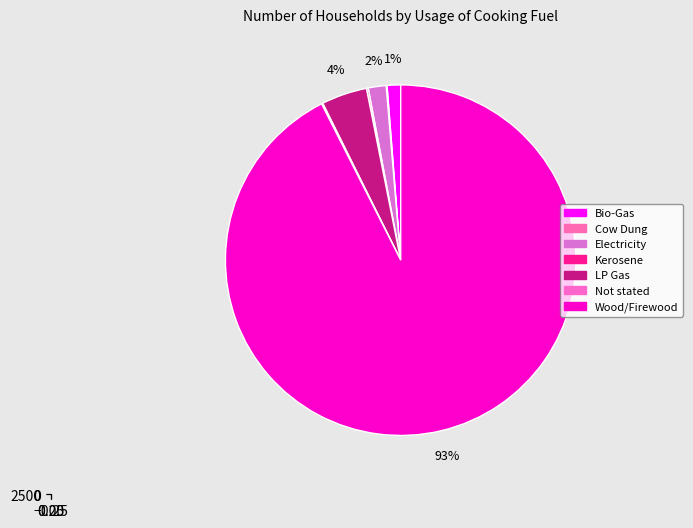

Count the number of slices in the pie.

7